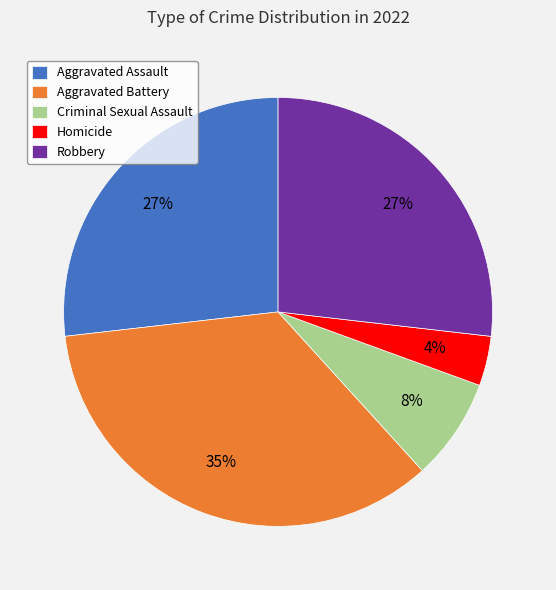

What is the ratio of the value at Aggravated Battery to the value at Robbery?

1.3